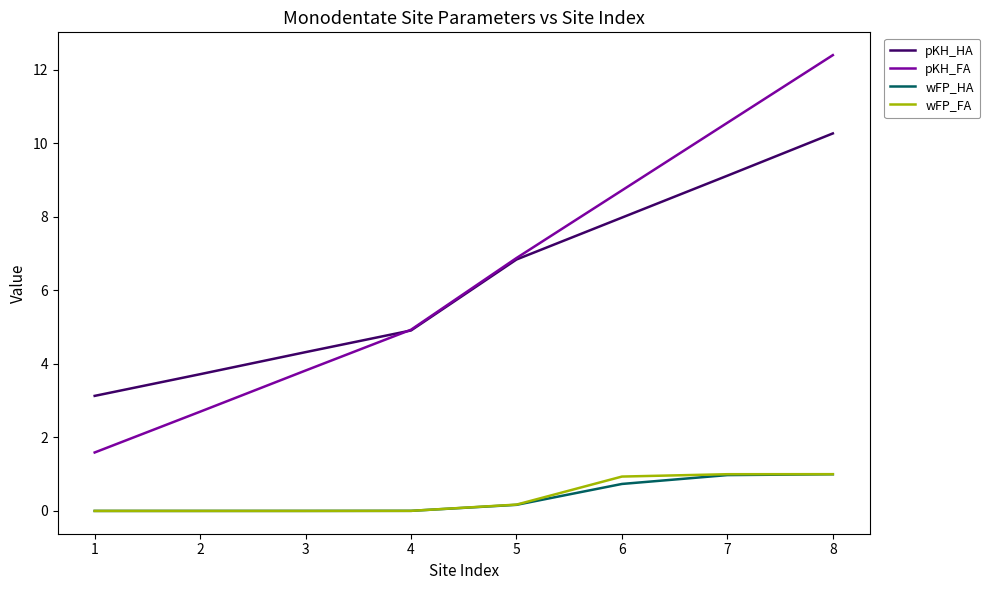

What is the difference between the second highest and minimum values in the wFP_FA series?

1.0